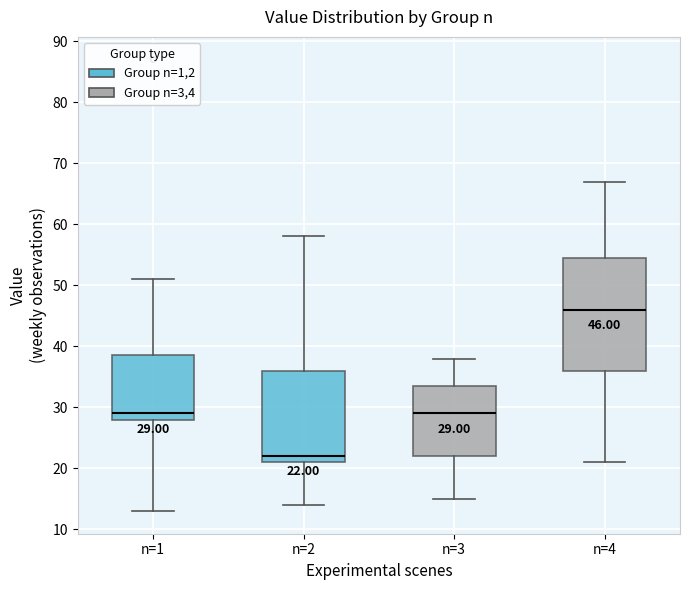

Which box's median line is the lowest?

n=2